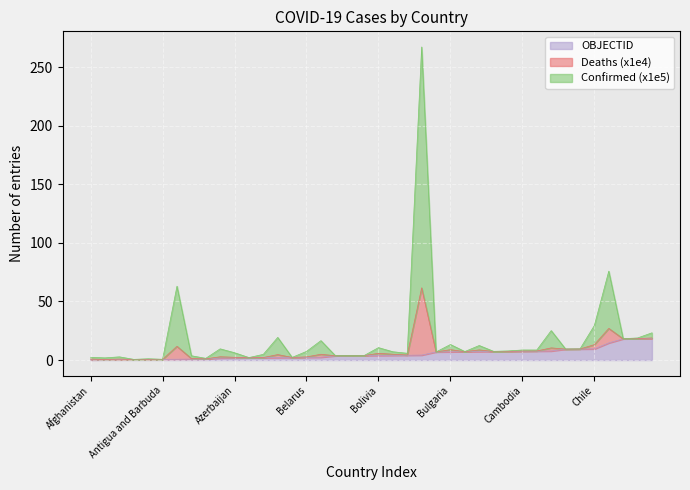

What is the difference between the second highest and second lowest values in the Confirmed series?

75.3